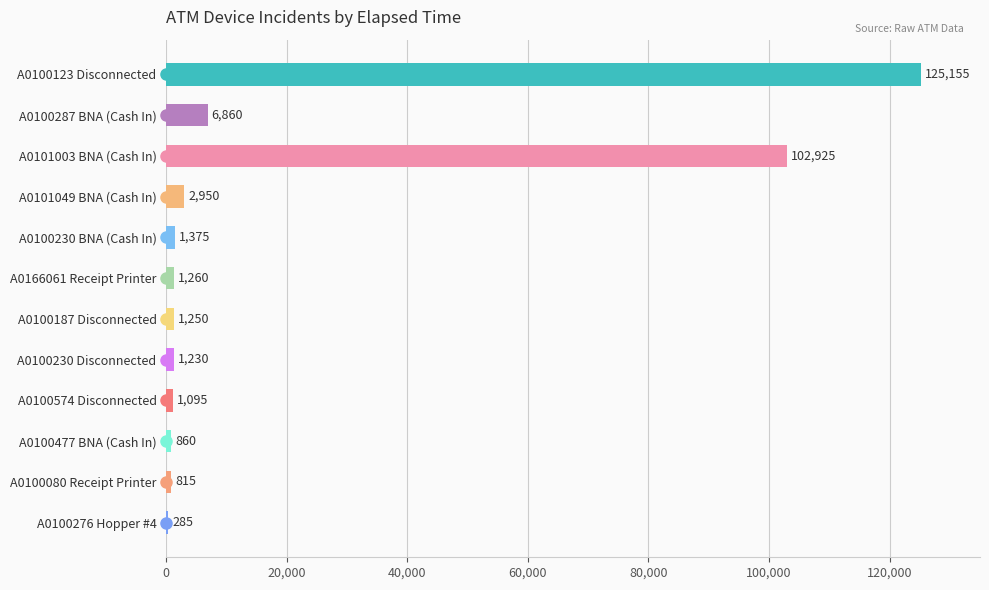

What value does the data have at A0166061 Receipt Printer?

1260